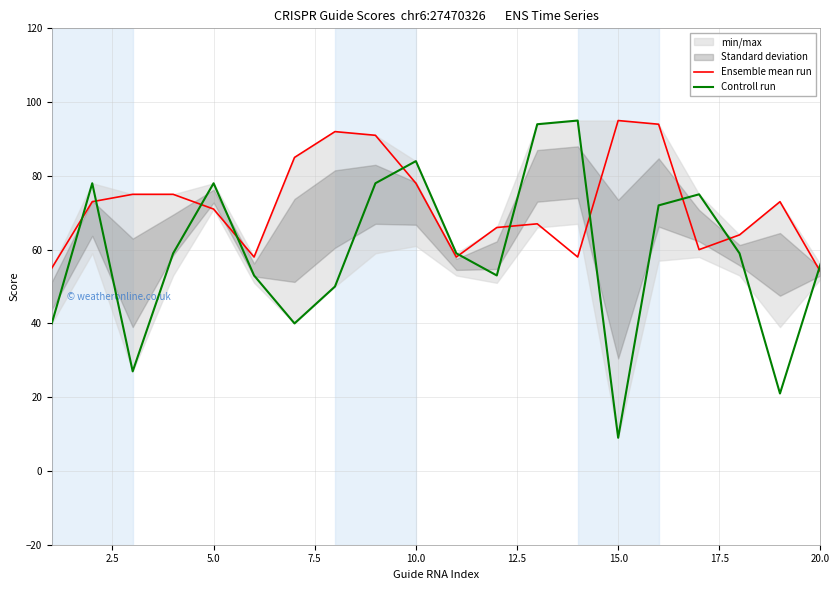

What is the highest value of the Ensemble mean run series?

95